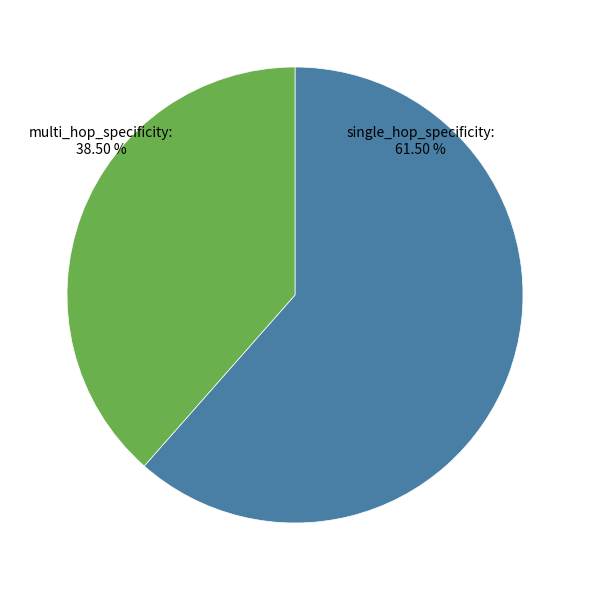

Which has a higher value, single_hop_specificity or multi_hop_specificity?

single_hop_specificity